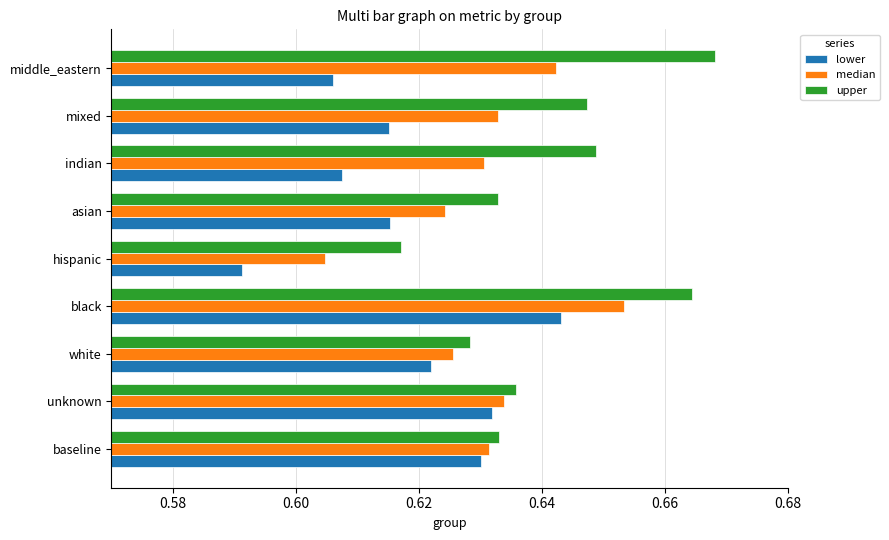

The upper series shows 0.2 at baseline. True or false?

False